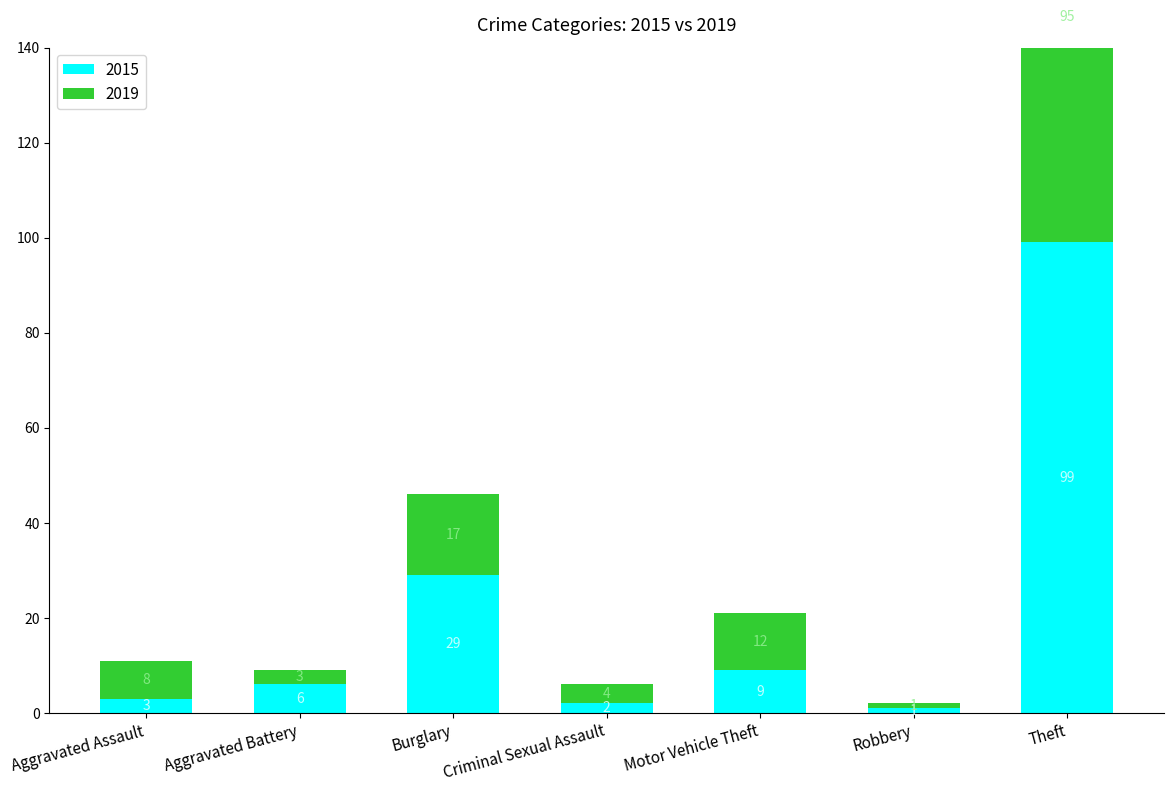

At Criminal Sexual Assault, list the series in order from smallest to largest.

2015, 2019